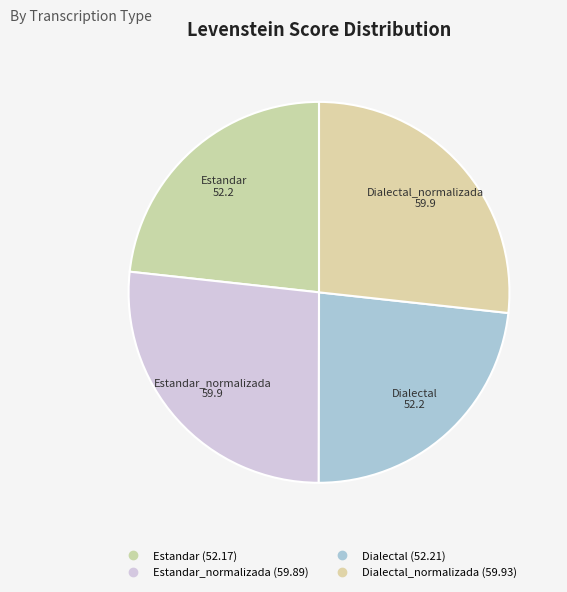

Which category has the biggest portion of the pie?

Dialectal_normalizada